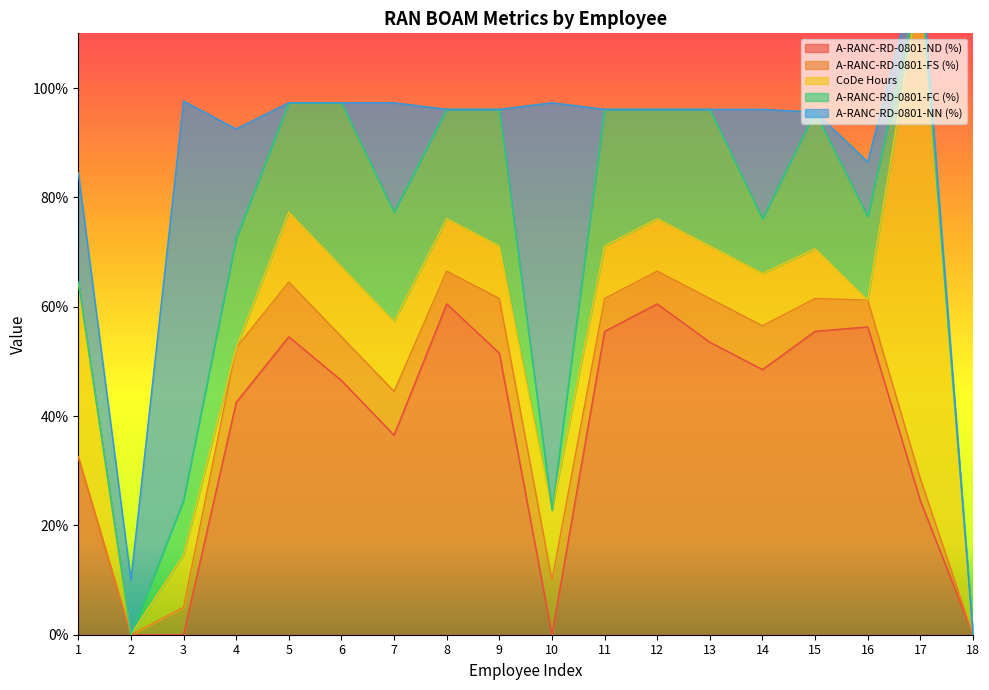

The value of A-RANC-RD-0801-ND (%) at 2 is -34.2. True or false?

False